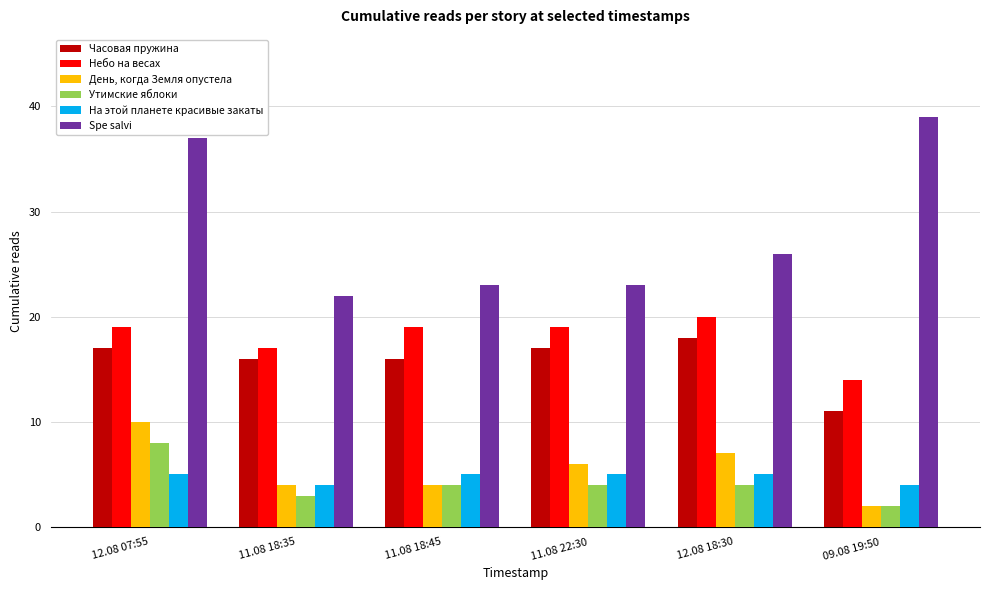

Is it true that День, когда Земля опустела equals 4 at 11.08 22:30?

False